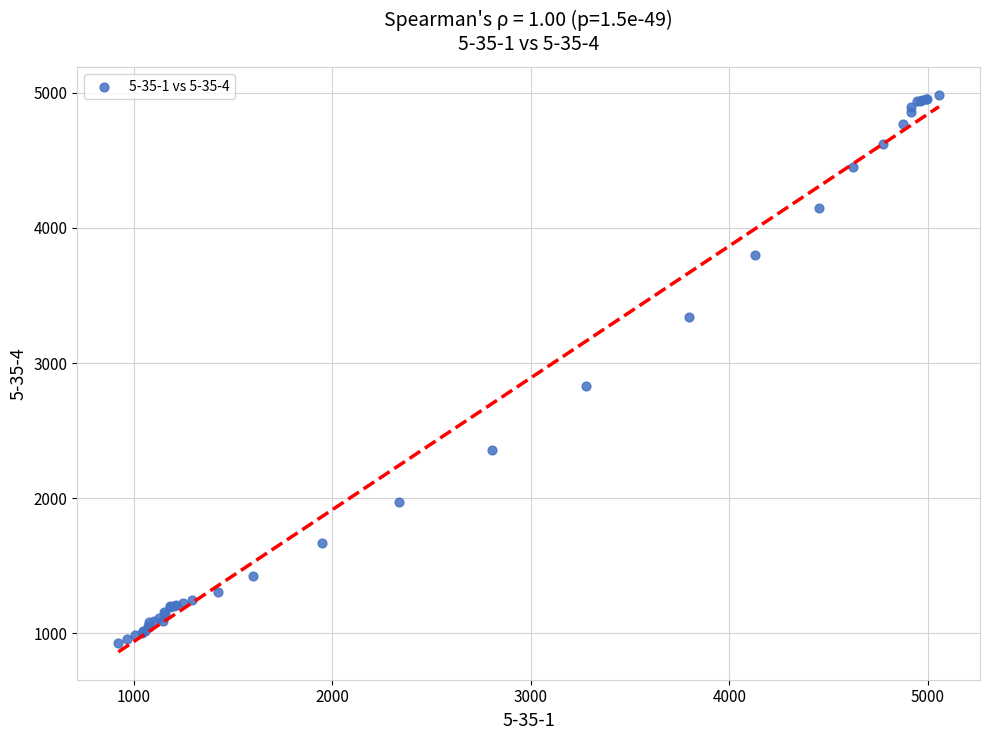

What Y value in the scatter plot is closest to 2955?

2829.8